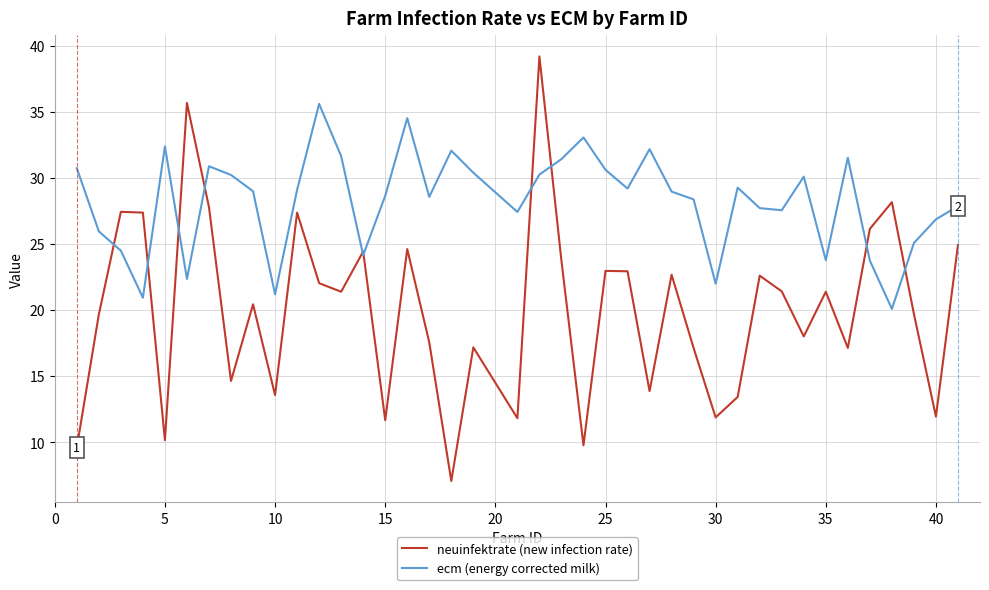

True or false: neuinfektrate (new infection rate) has more than 0 interior local peaks.

True